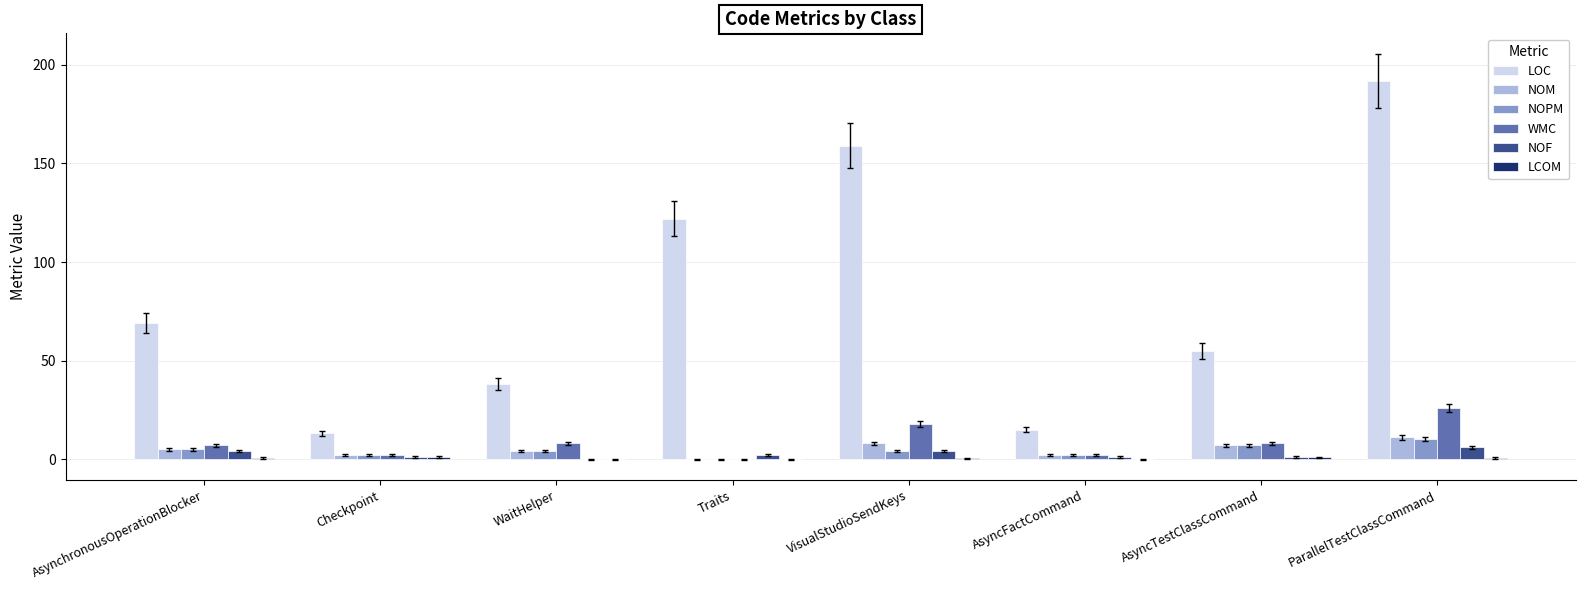

What is the total value across all series at AsynchronousOperationBlocker?

90.6